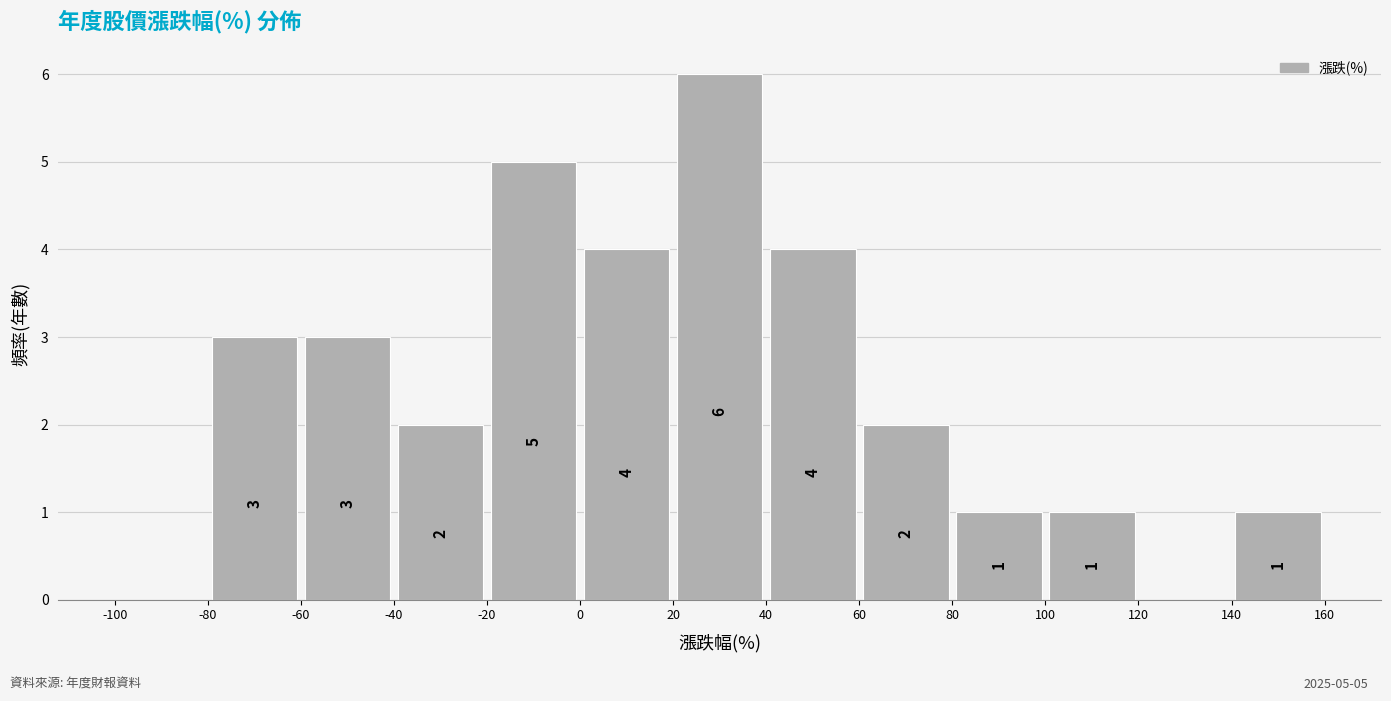

Which range on the x-axis has the tallest bar?

20 to 40